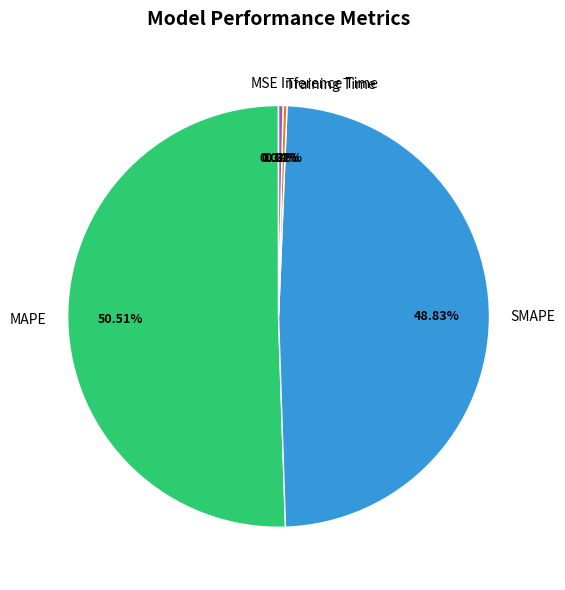

To the nearest percent, what is the difference between the largest and smallest slice percentages?

50%